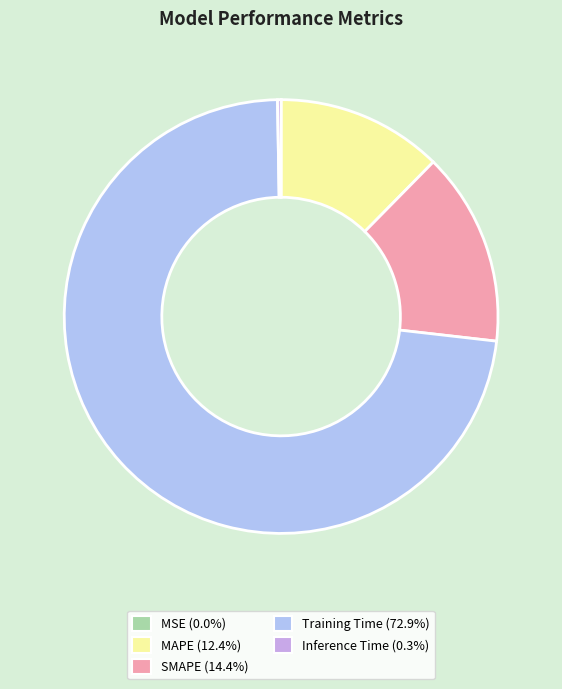

Combined, what portion of the pie is Training Time and MSE?

72.9%